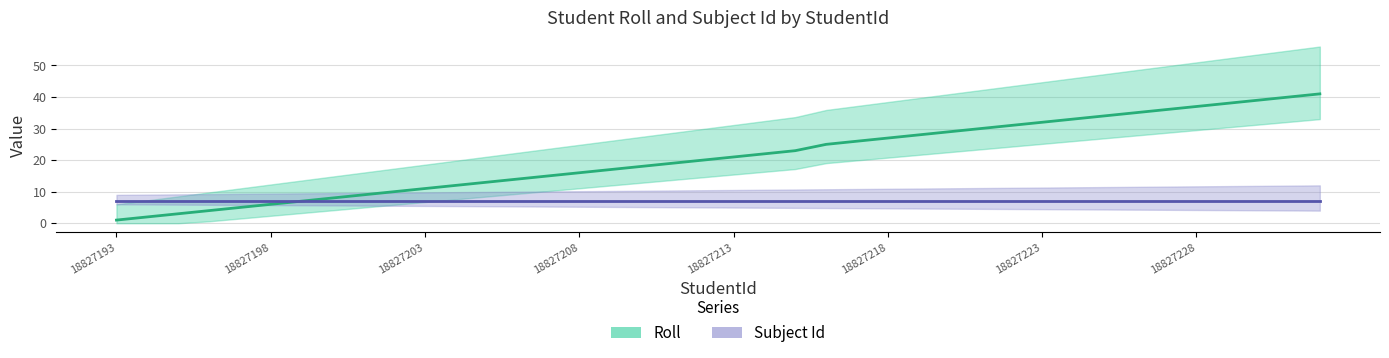

Which label corresponds to the largest value in the chart?

18827232